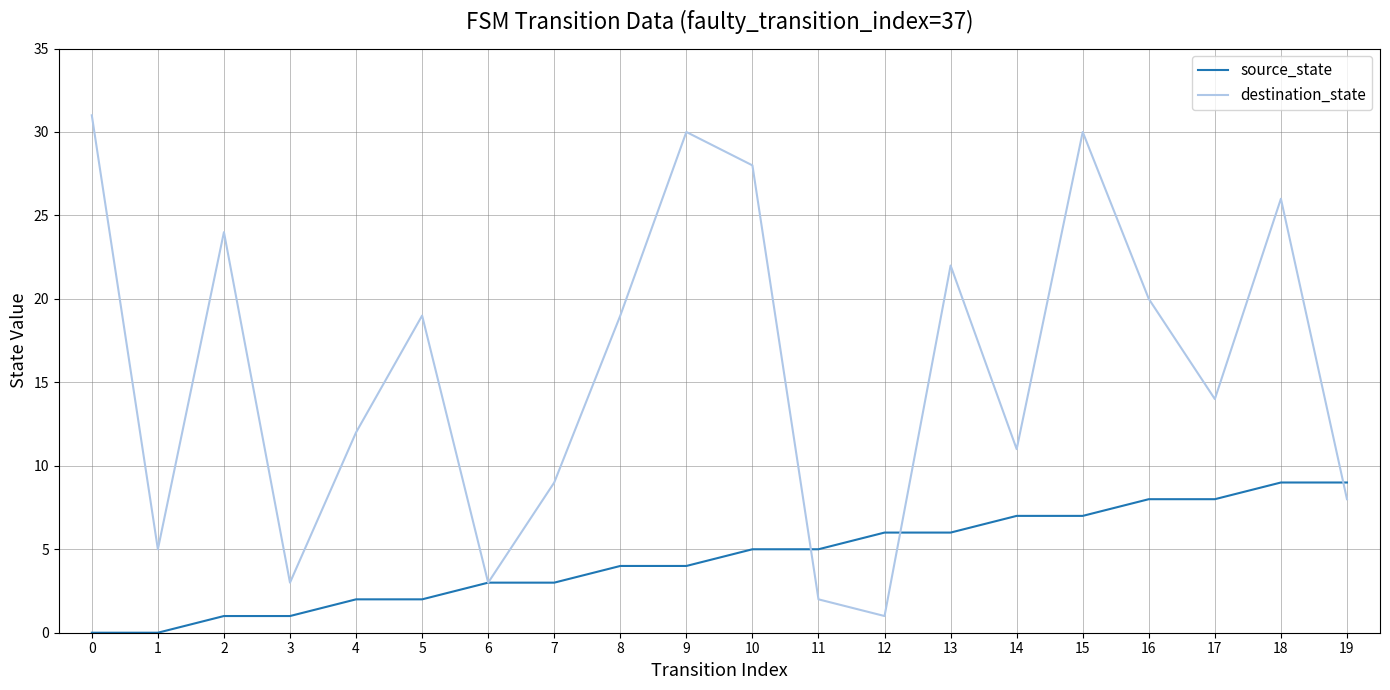

True or false: source_state and destination_state intersect in this chart.

True